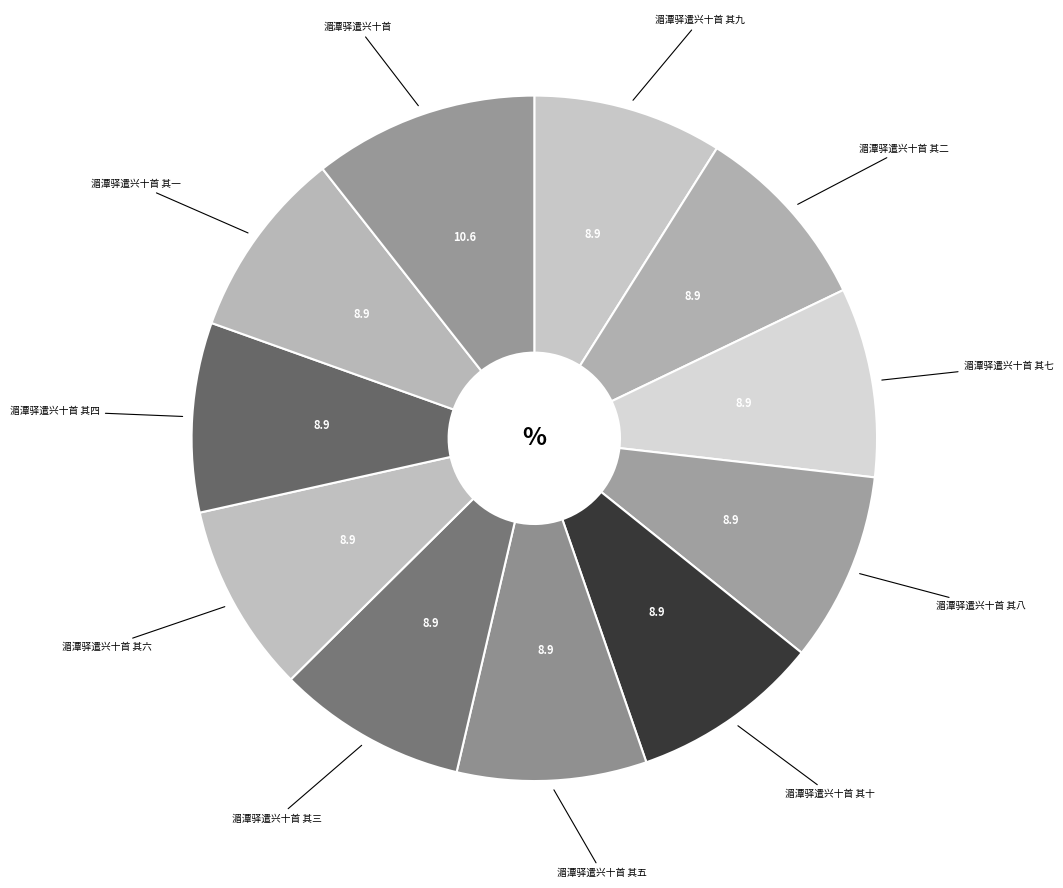

To the nearest percent, what is the average slice percentage?

9%